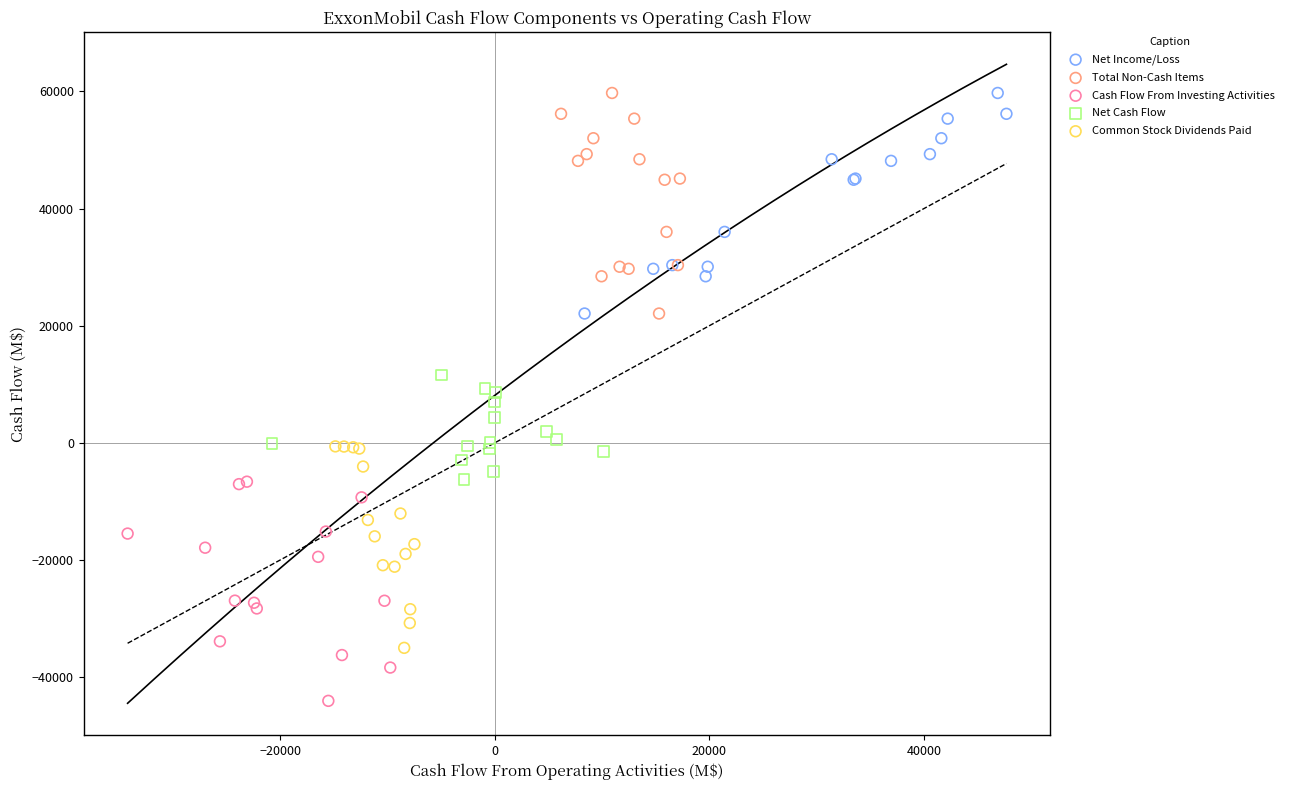

What are all the series names shown in the legend?

Net Income/Loss, Total Non-Cash Items, Cash Flow From Investing Activities, Net Cash Flow, Common Stock Dividends Paid